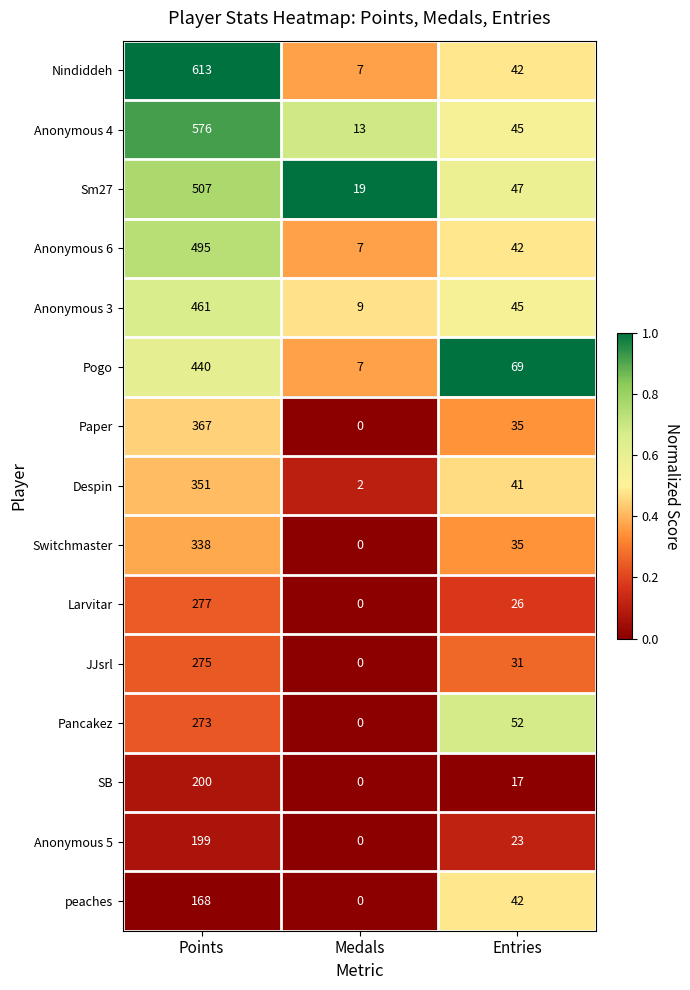

What is the total value across all series at Medals?

64